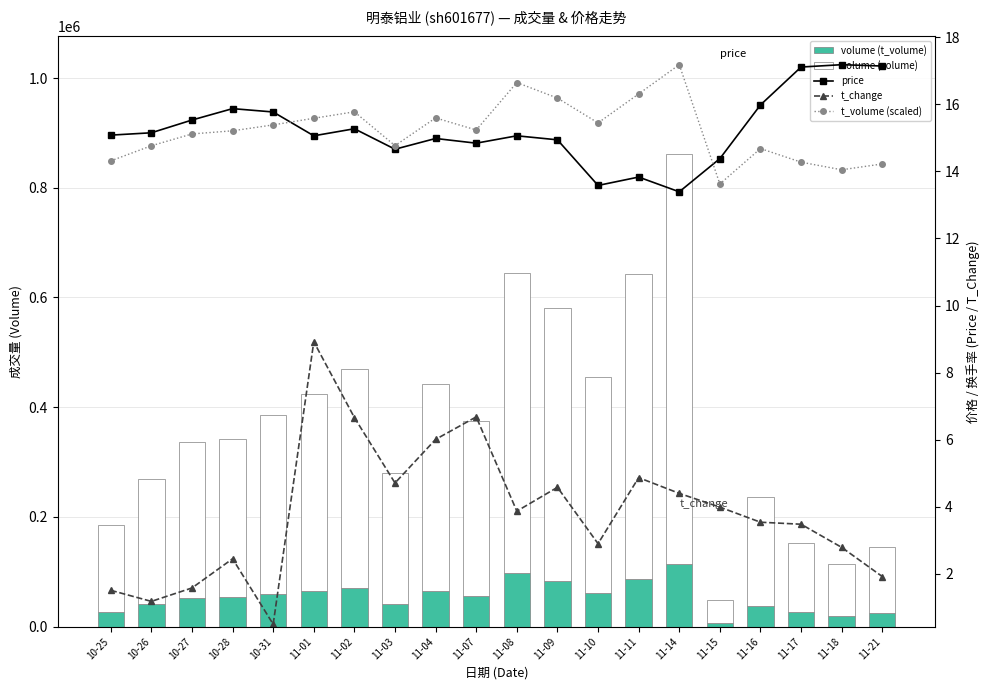

What is the label of the 15th bar from the left?

11-14